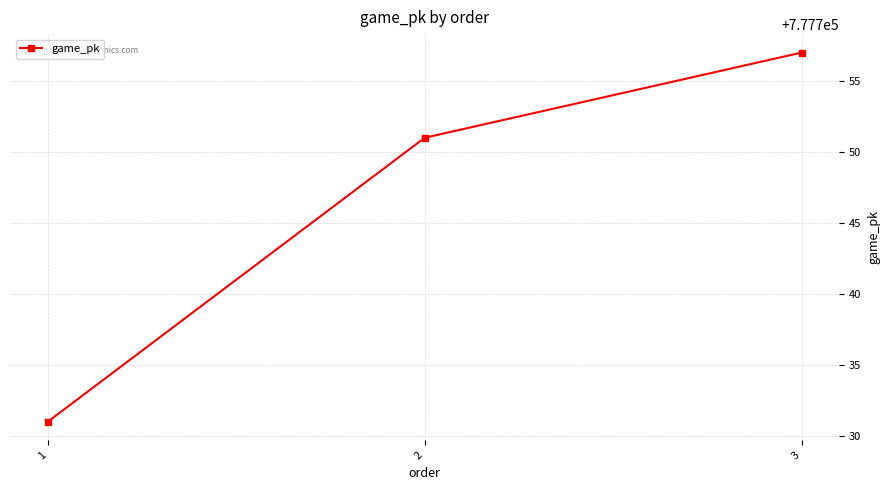

True or false: the data shows 777751 at 2.

True